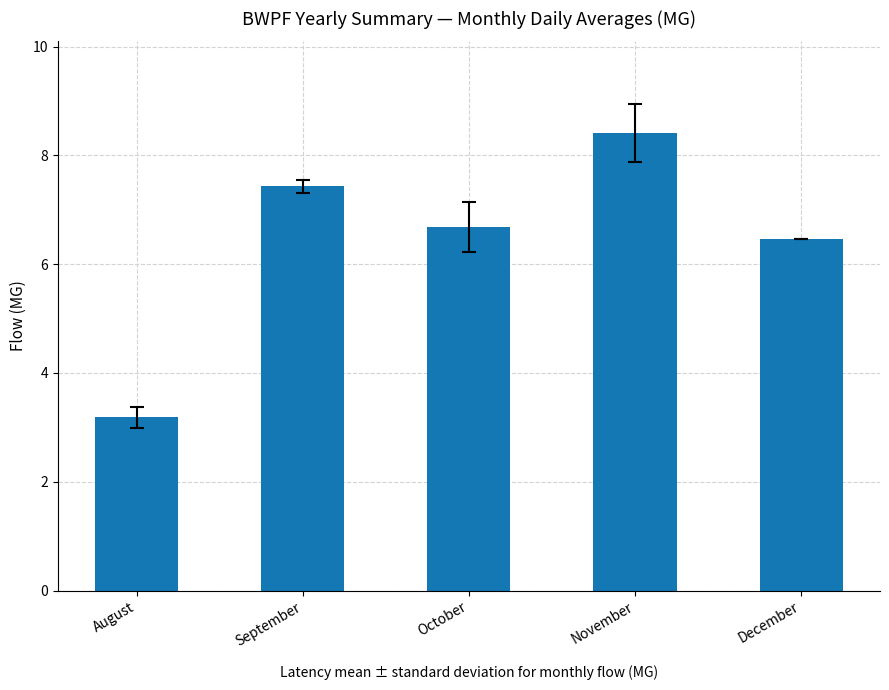

What is the ratio of the value at December to the value at November?

0.8